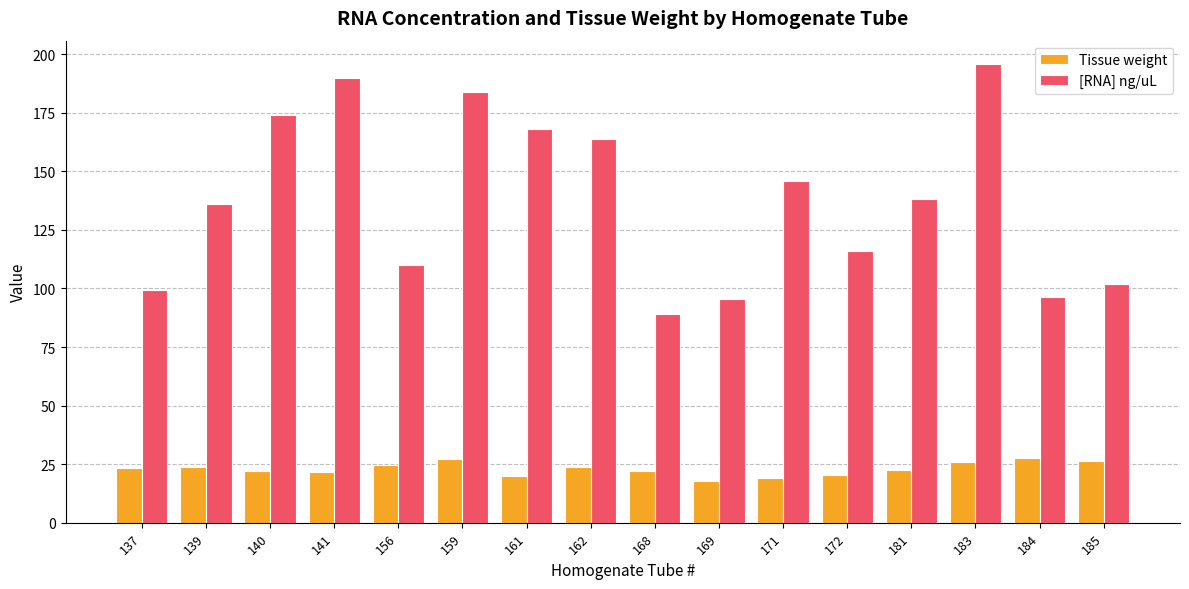

Count the number of categories in the chart.

16